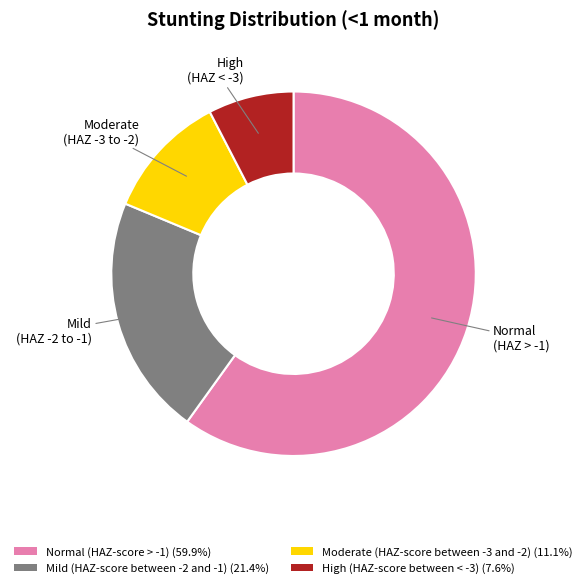

Do High (HAZ-score between < -3) (7.6%) and Moderate (HAZ-score between -3 and -2) (11.1%) together represent more than half of the pie?

No